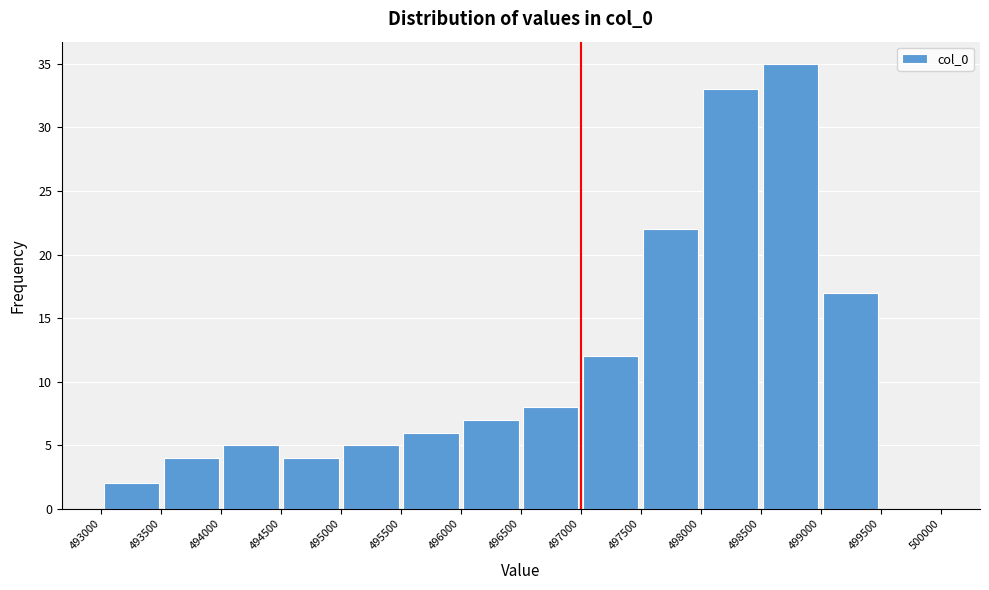

Over which range of the x-axis is the bar tallest?

498500 to 499000